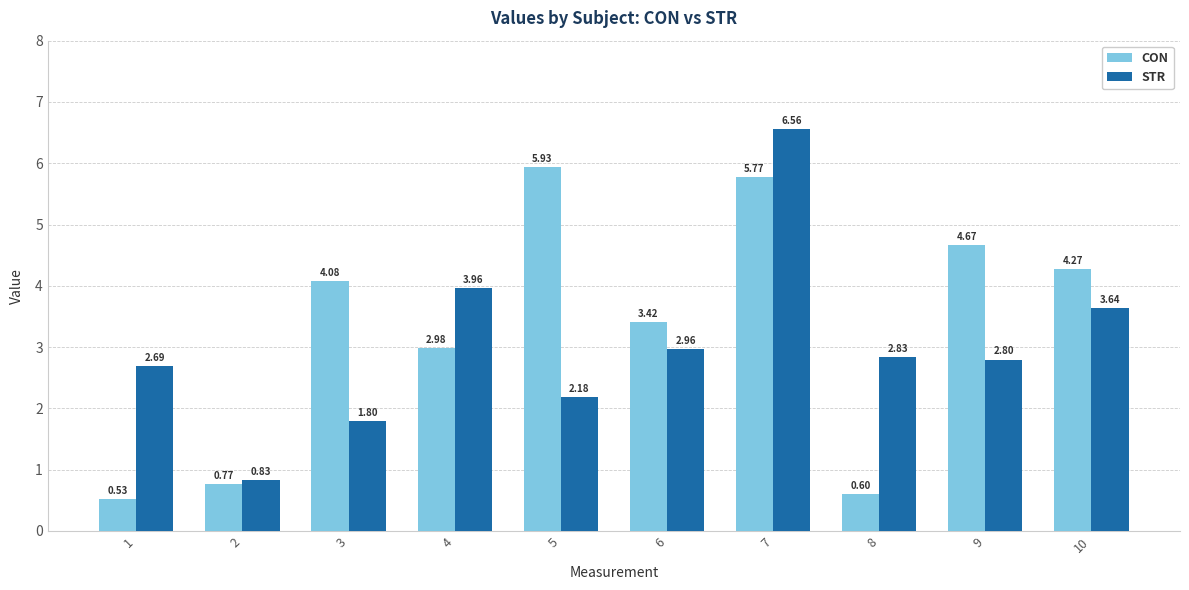

What are all the series names shown in the legend?

CON, STR